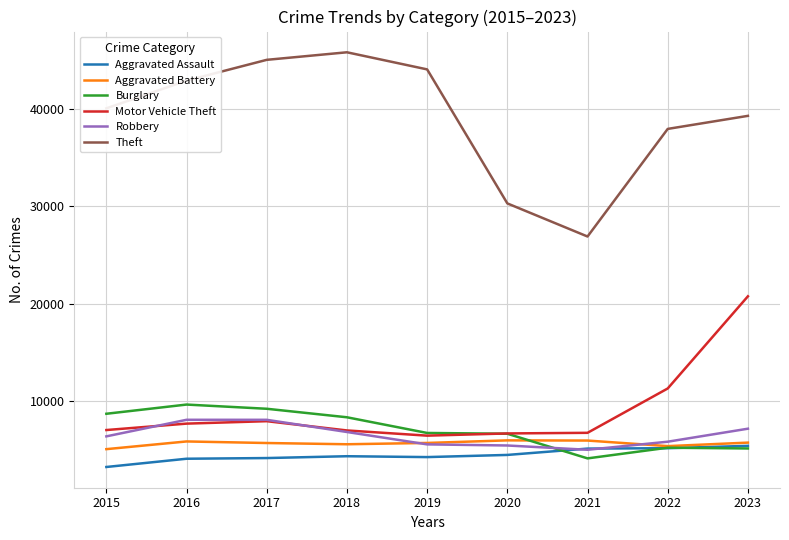

At how many categories does at least one series exceed 34440?

7